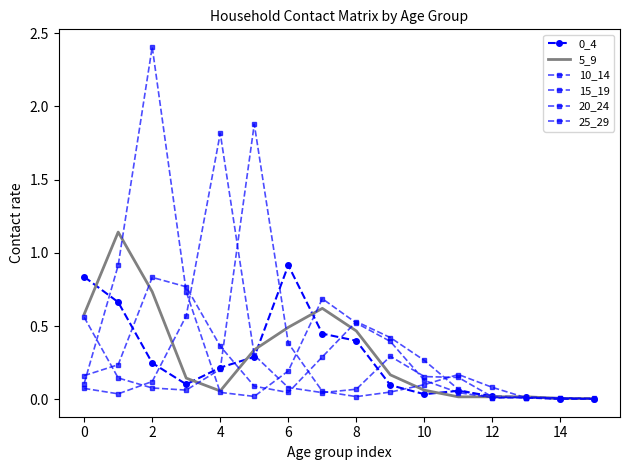

What is the average value of the 0_4 series?

0.3